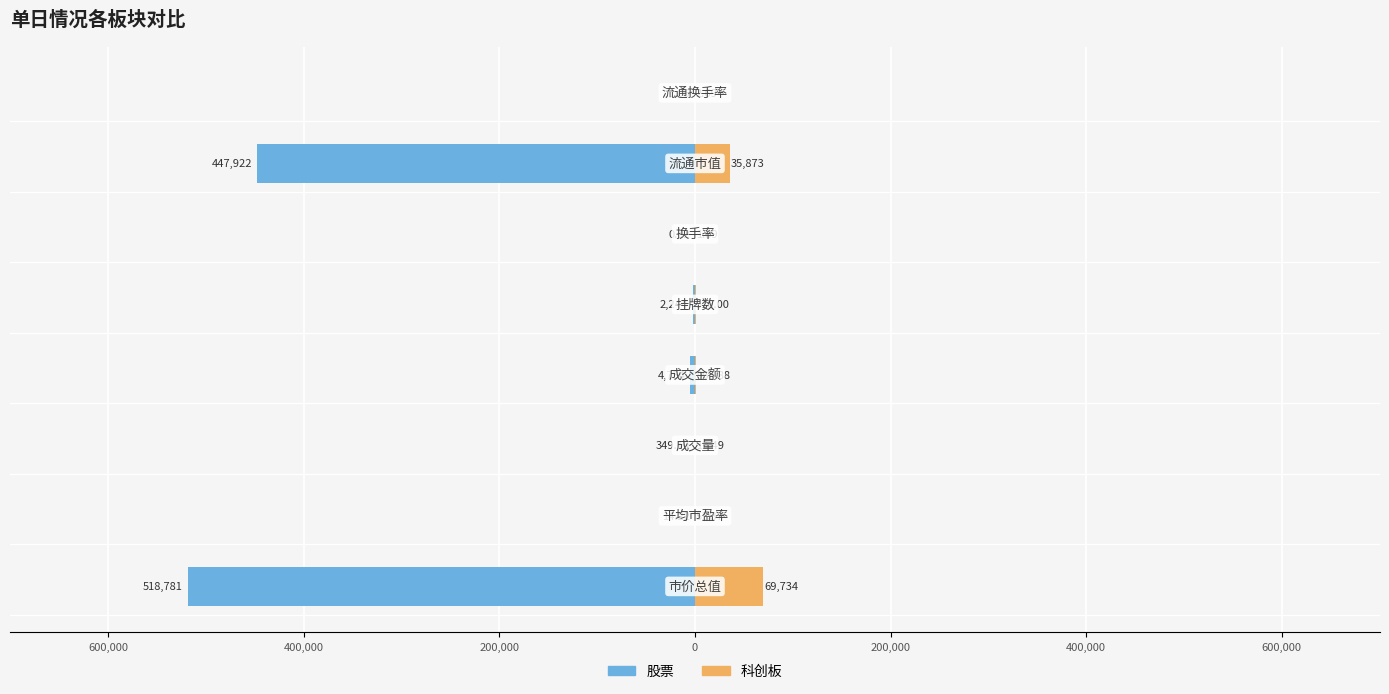

The value of 股票 at 0 is -2244.0. True or false?

True